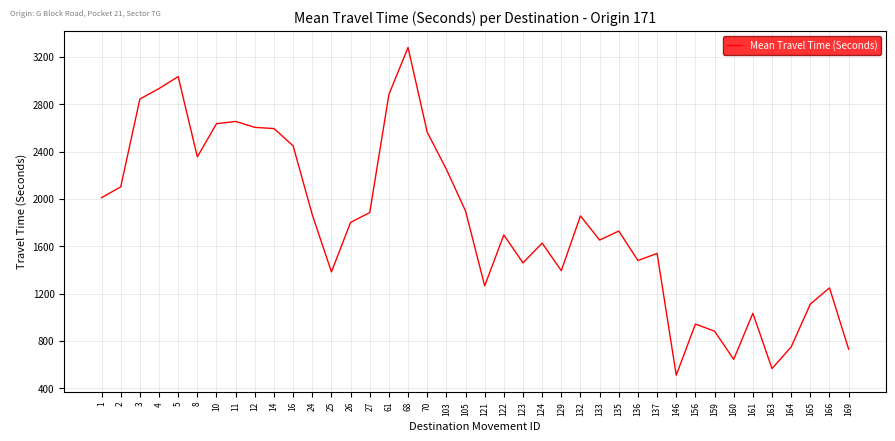

The value at 105 is 3396. True or false?

False